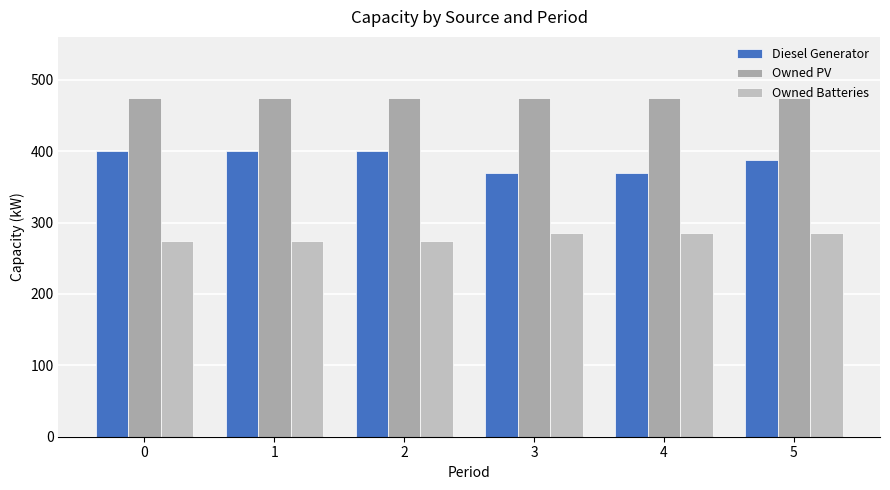

What is the total value across all series at 3?

1129